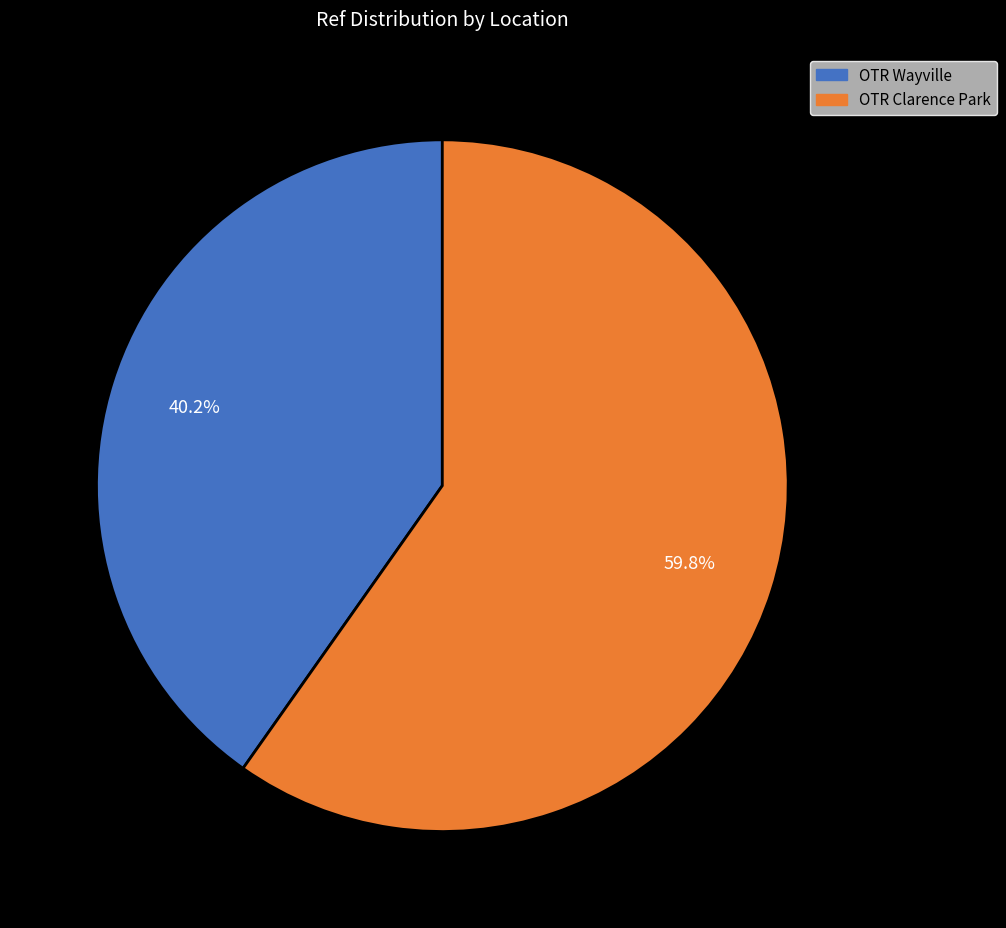

To the nearest percent, what portion does OTR Clarence Park represent?

60%